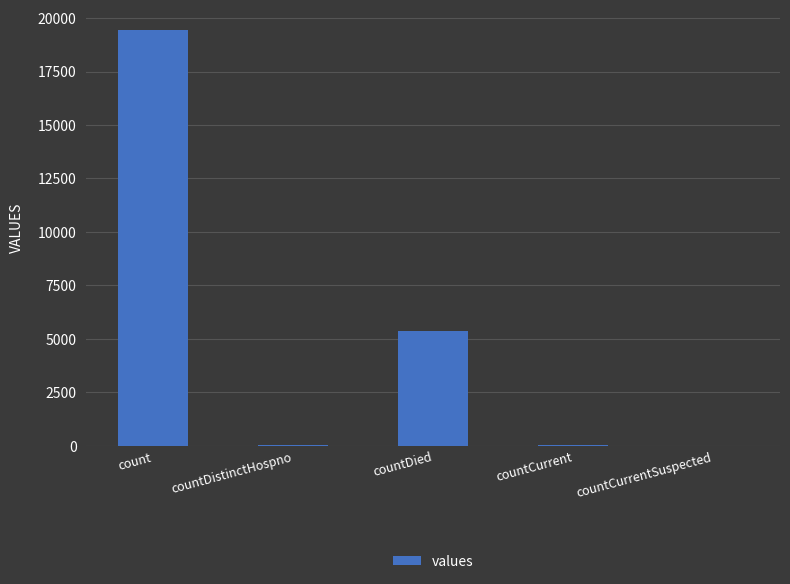

What is the sum of all values?

24875